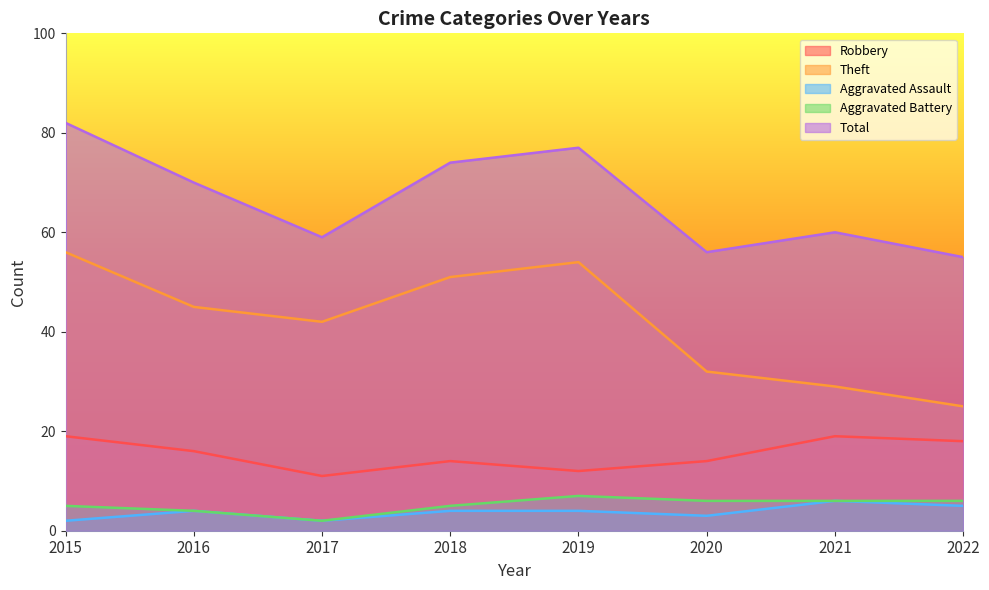

The Aggravated Assault series shows 1 at 2020. True or false?

False